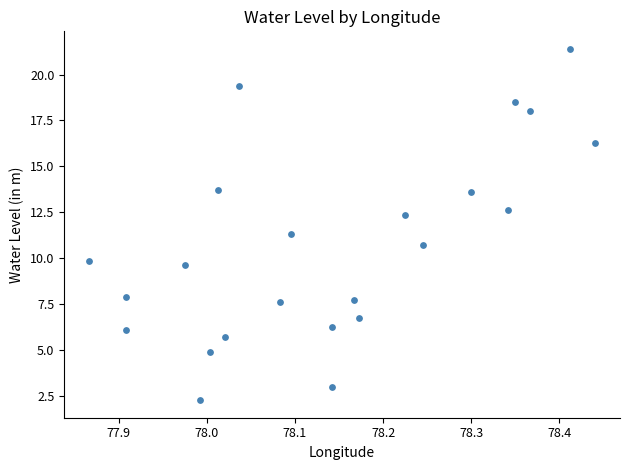

What is the range of X values (max minus min)?

0.6